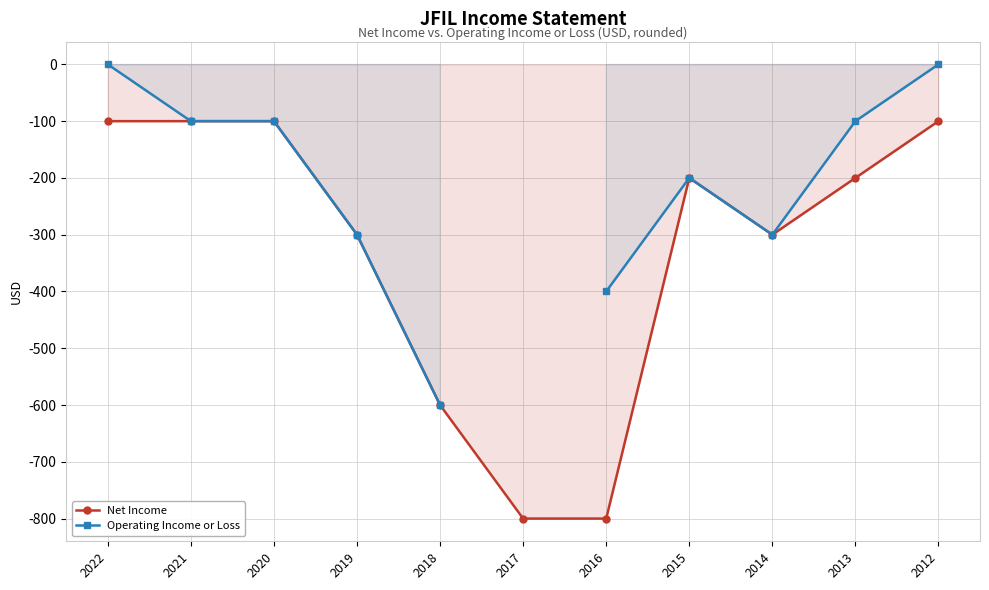

Which category has the highest value in the Net Income series?

2022